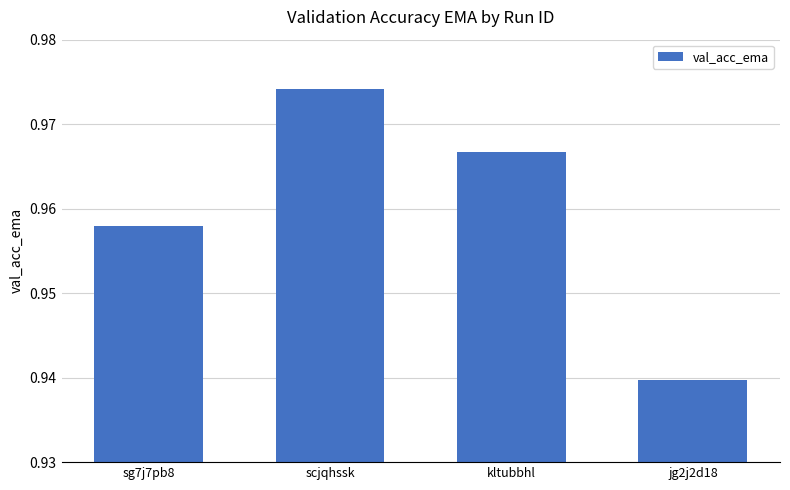

The value at jg2j2d18 is 0.2. True or false?

False